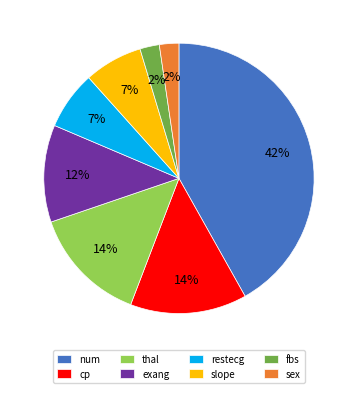

The restecg slice represents 7% of the pie. True or false?

True